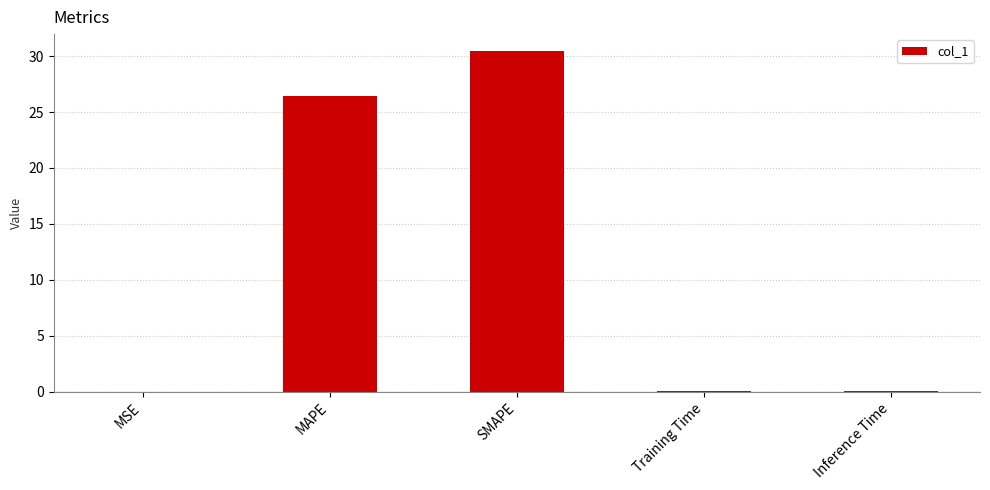

At which label is the value closest to 15?

MAPE